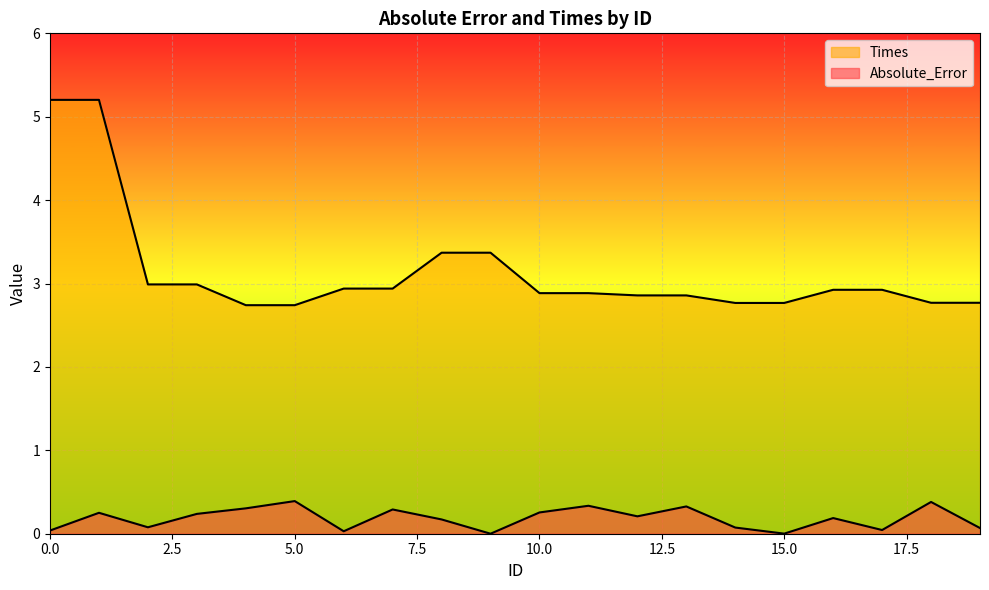

What is the highest value of the Times series?

5.2